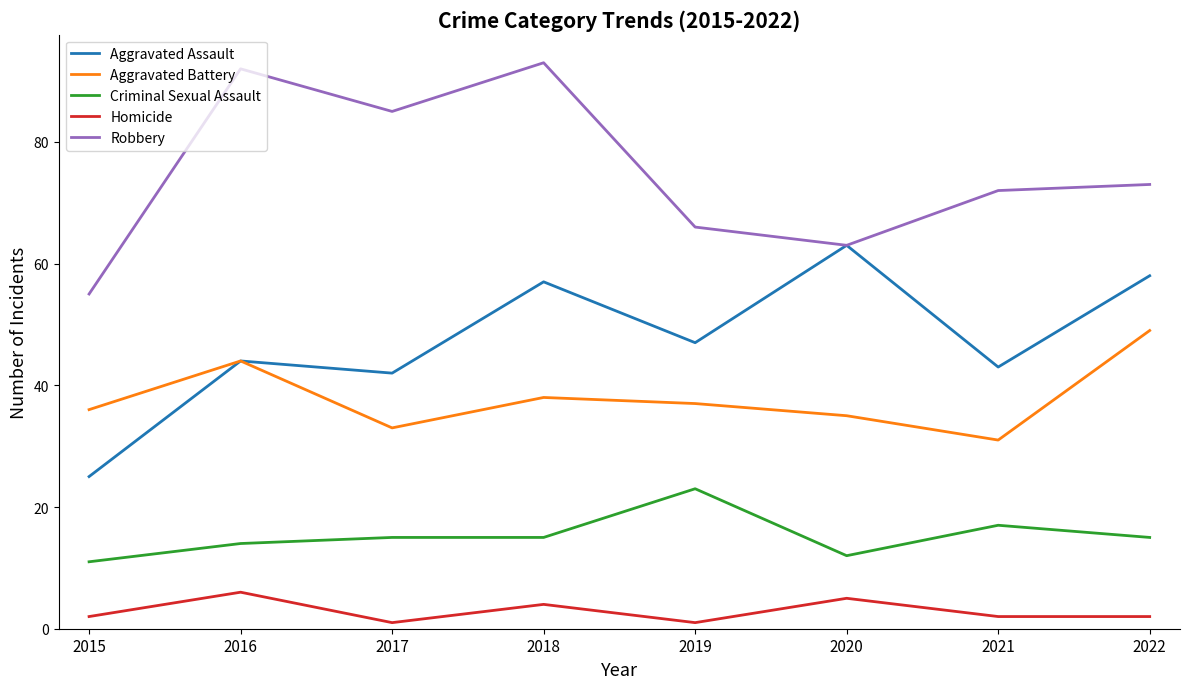

What is the average value of the Robbery series?

75